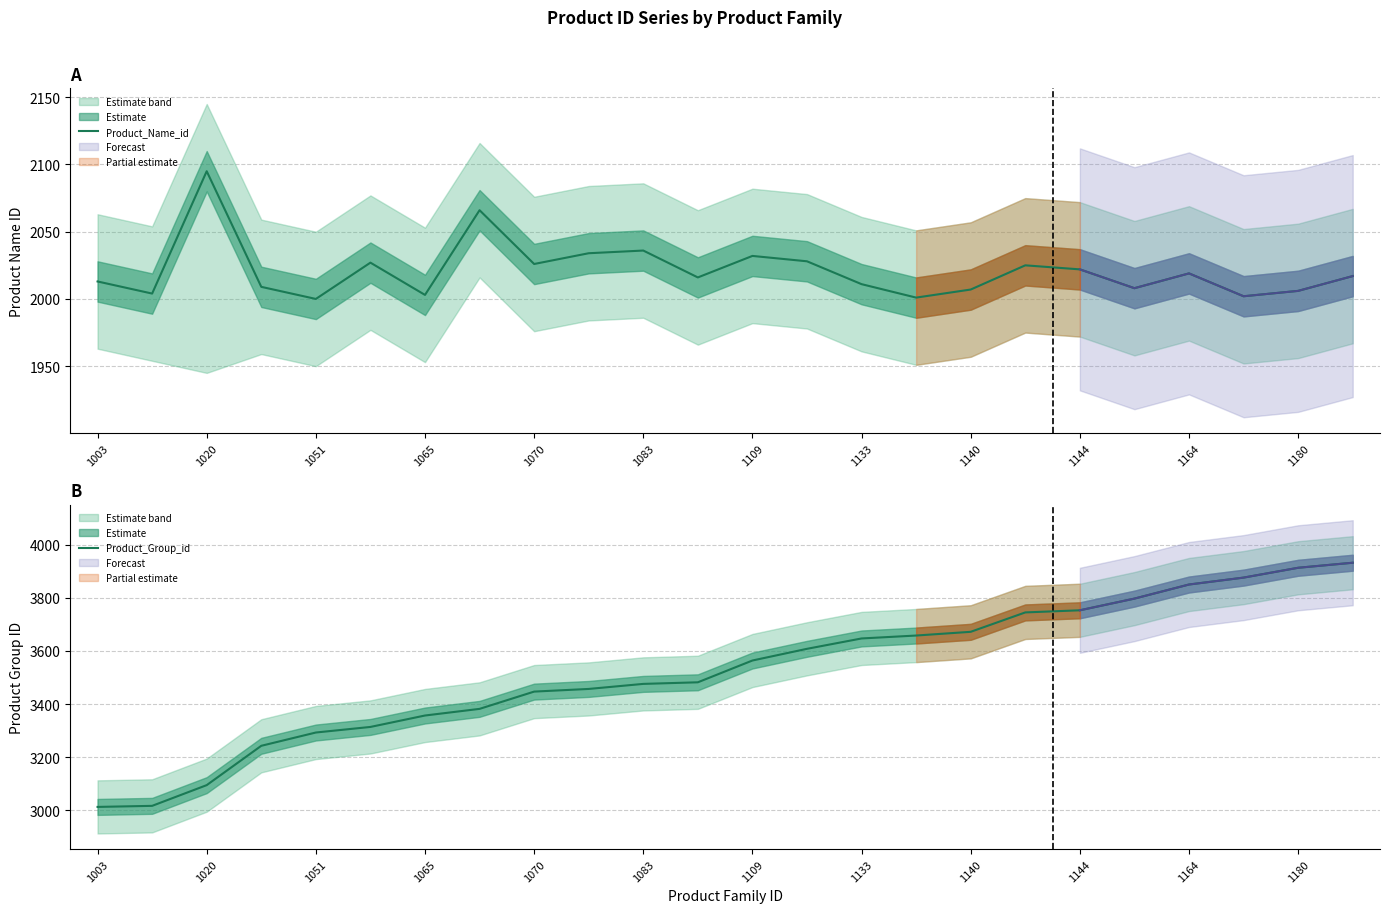

What is the value of the Product_Name_id point at the 19th from the left?

2022